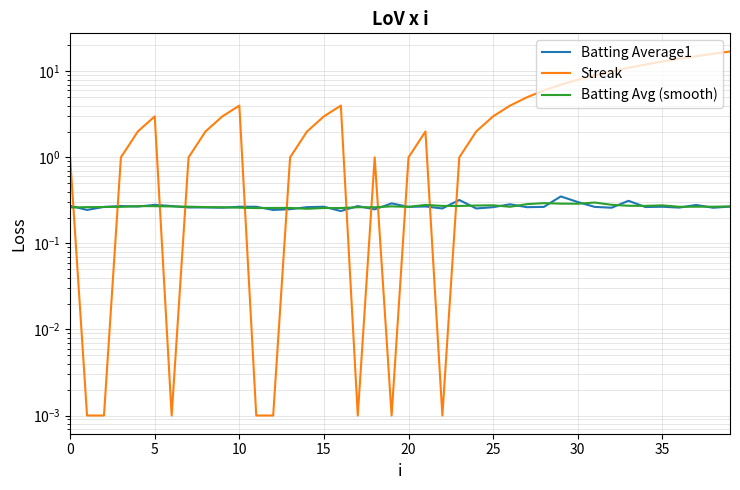

Where do Batting Average1 and Batting Avg (smooth) first cross each other?

0 and 5